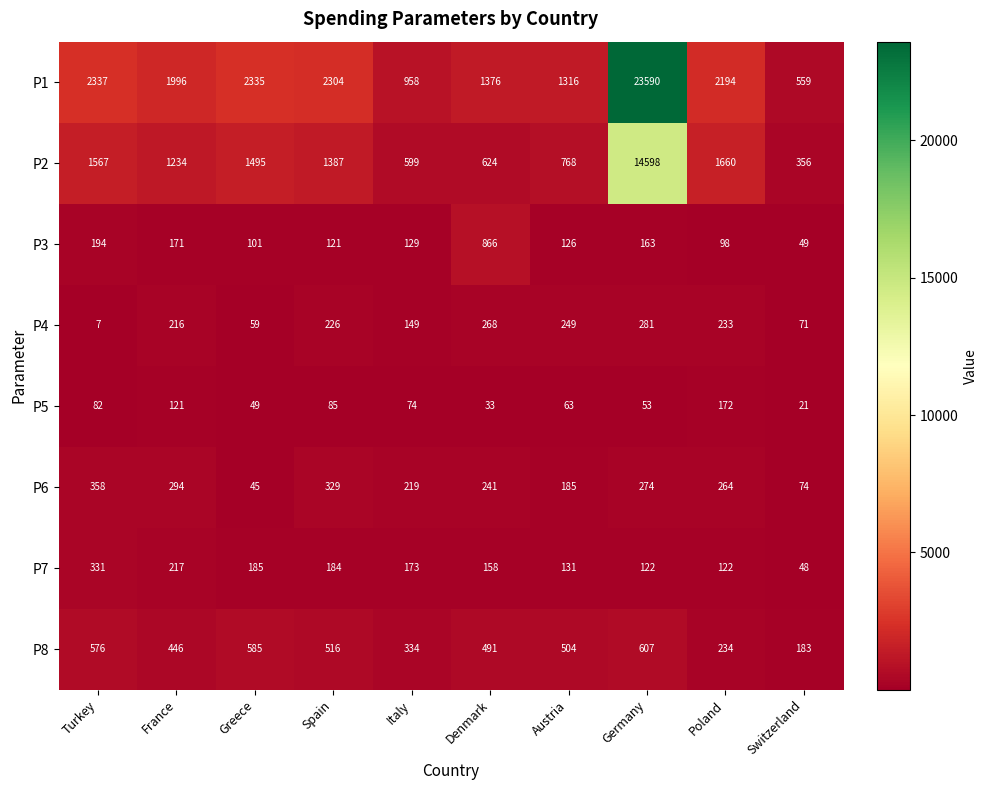

The P7 series shows 48 at Switzerland. True or false?

True